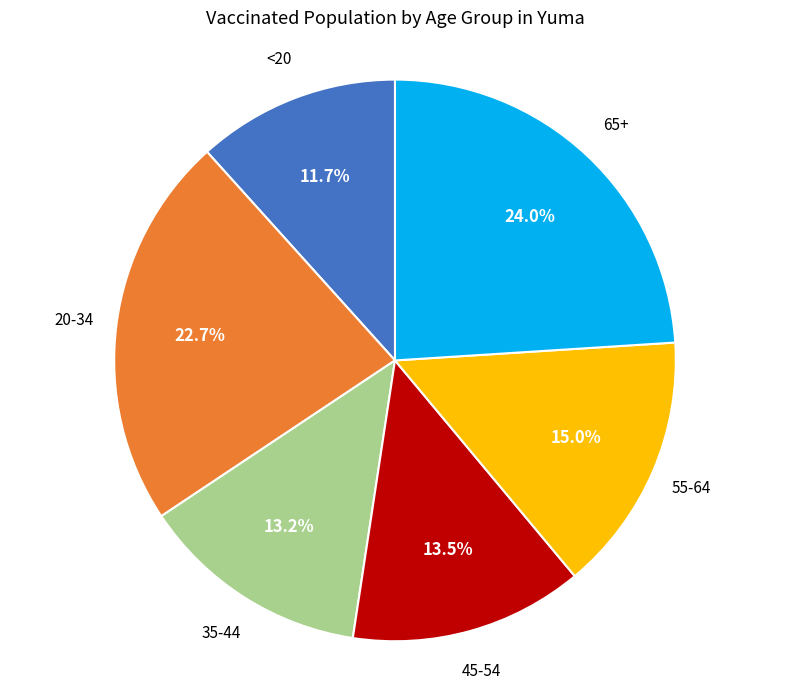

How much of the chart is everything except 65+?

76.0%